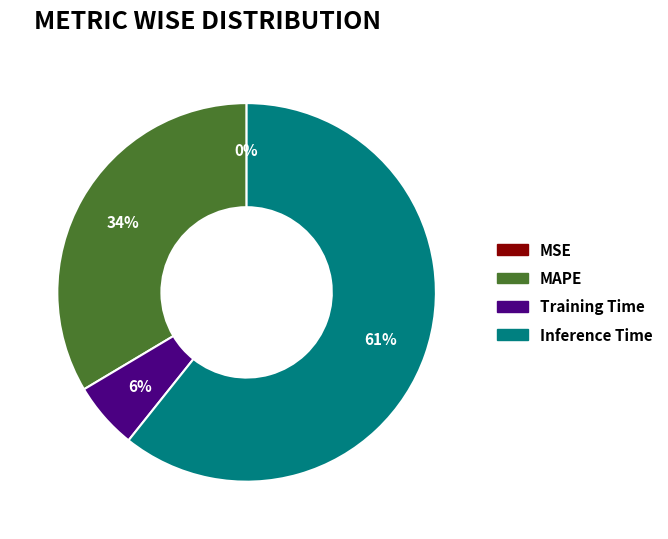

The Inference Time slice represents 61% of the pie. True or false?

True